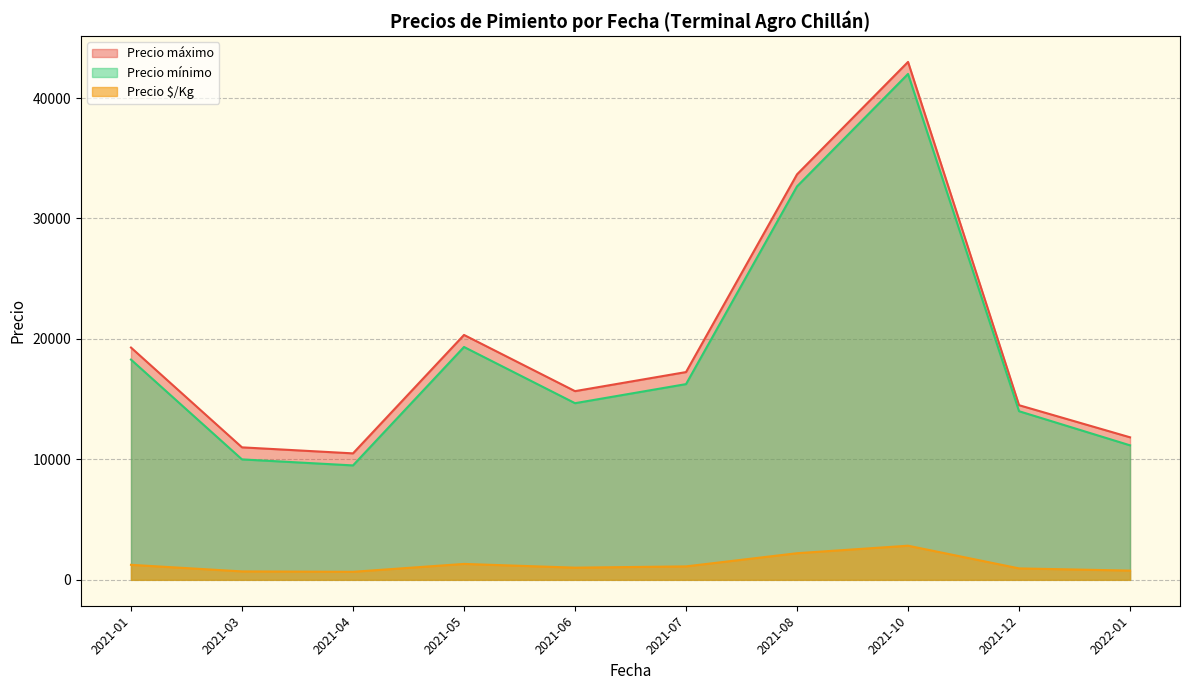

True or false: Precio mínimo and Precio $/Kg cross at least once.

False